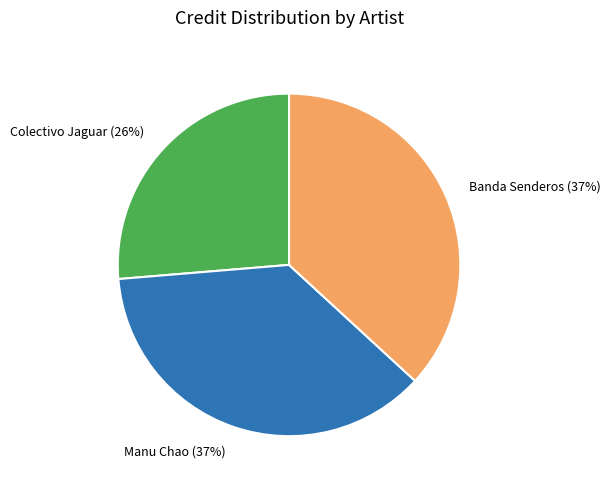

True or false: Banda Senderos (37%) accounts for 43% of the total.

False